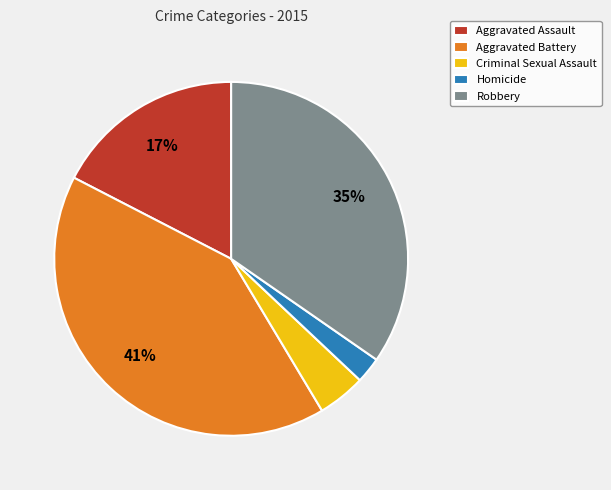

Is there a majority slice in this chart?

No